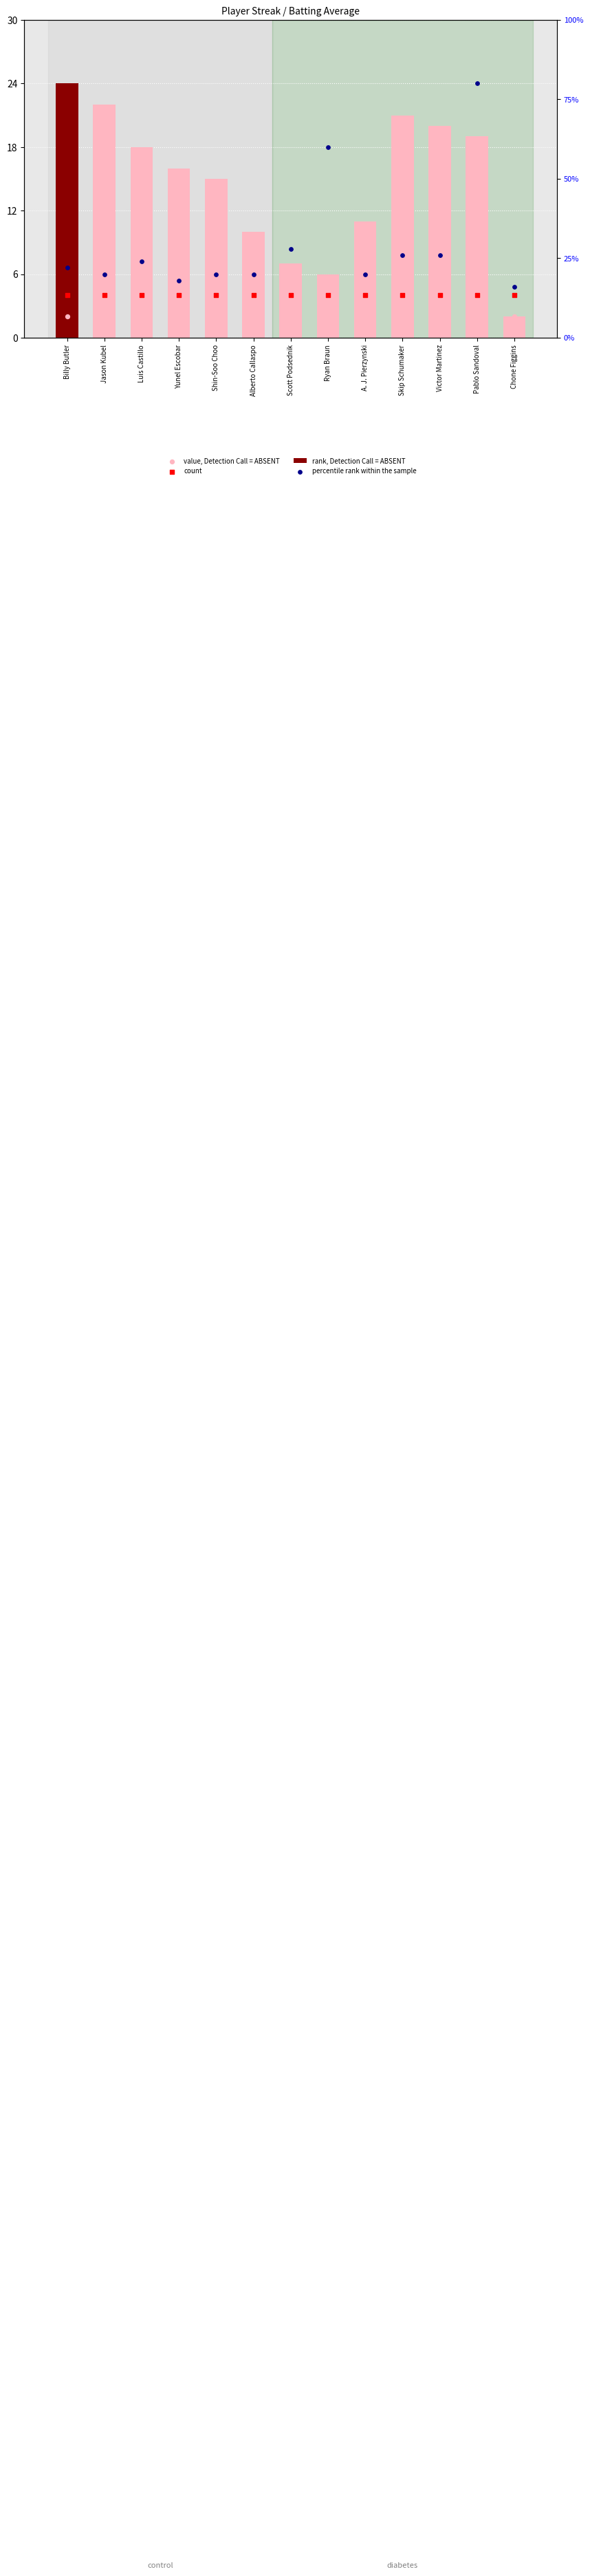

Is the value of rank, Detection Call = ABSENT at Yunel Escobar greater than the value of percentile rank within the sample at Alberto Callaspo?

No